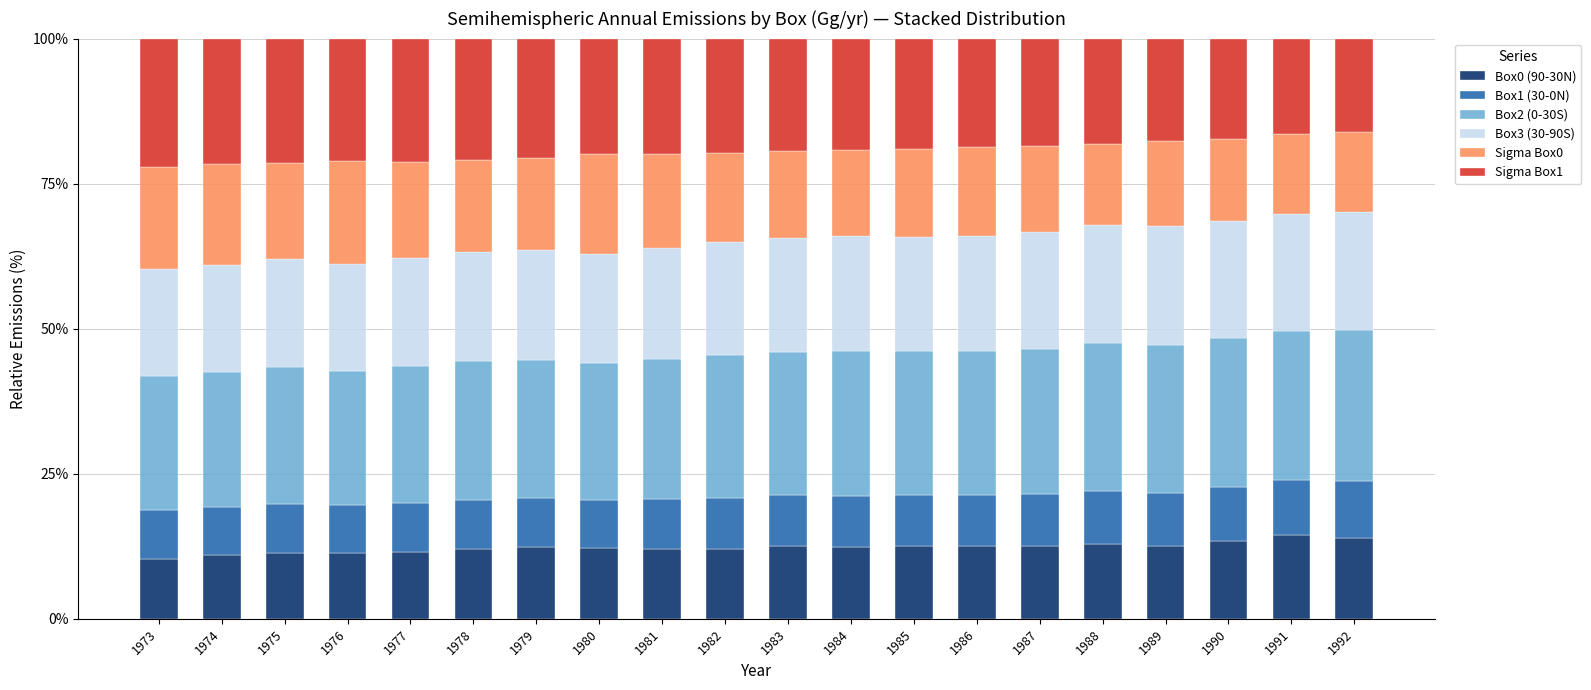

What is the total value across all series at 1976?

100.0